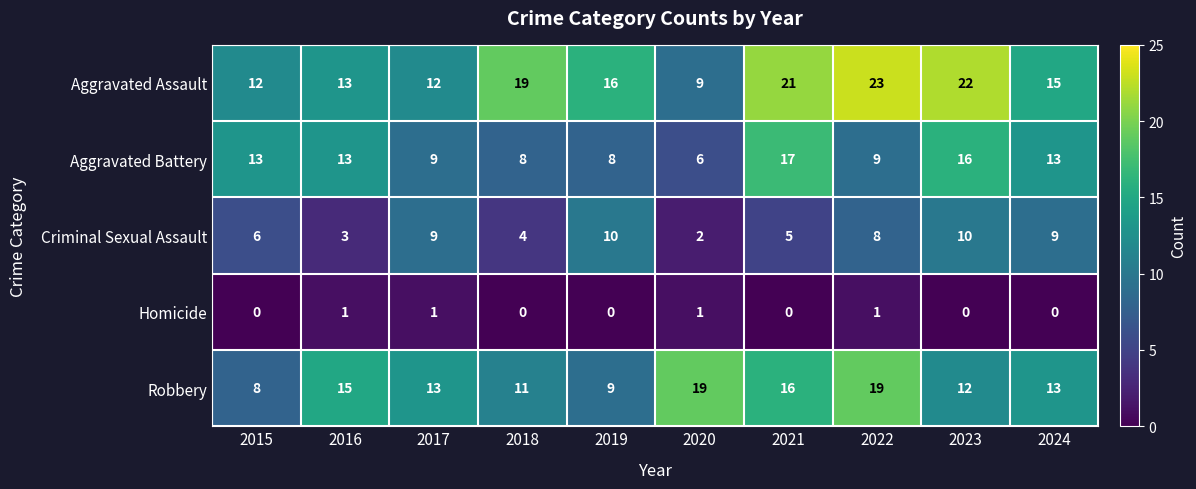

Which series has the widest spread of values?

Aggravated Assault